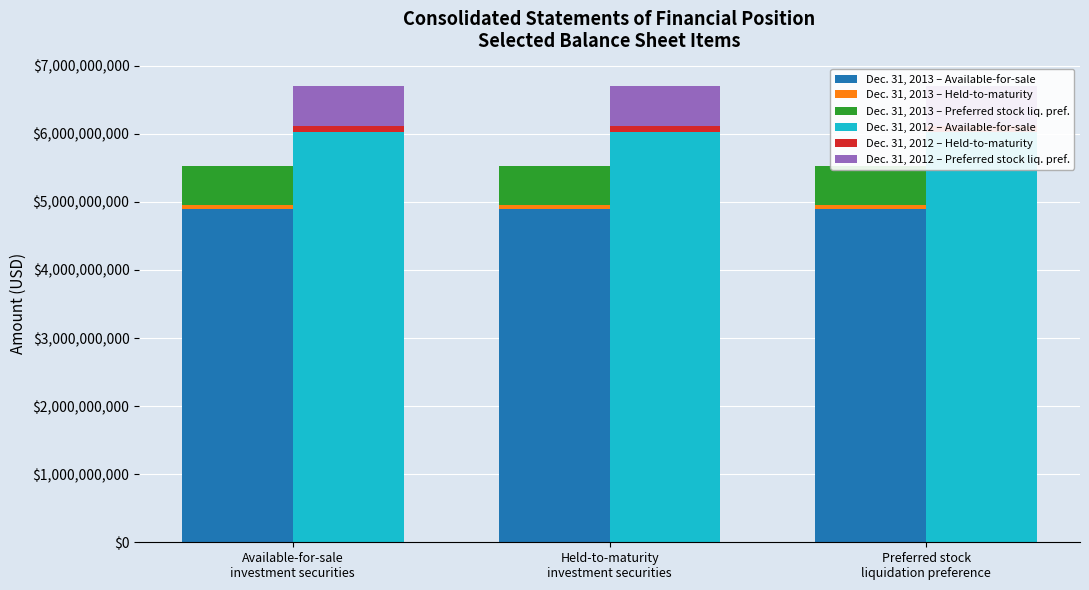

Which category has the highest value across all series?

Available-for-sale
investment securities